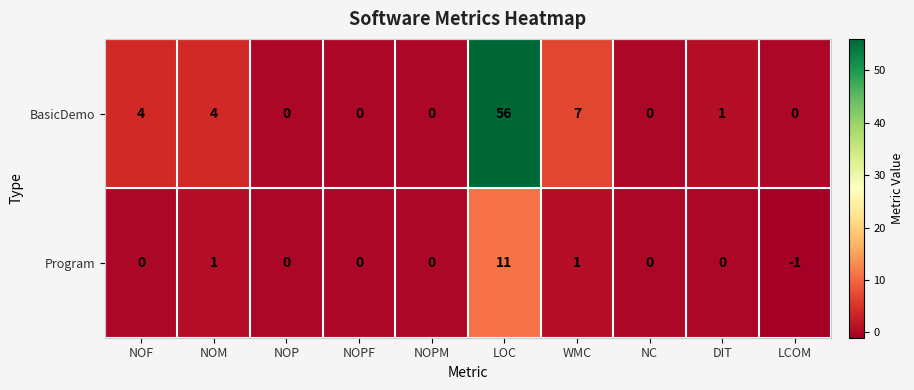

Between NOPM and LCOM, which series saw the biggest shift?

Program